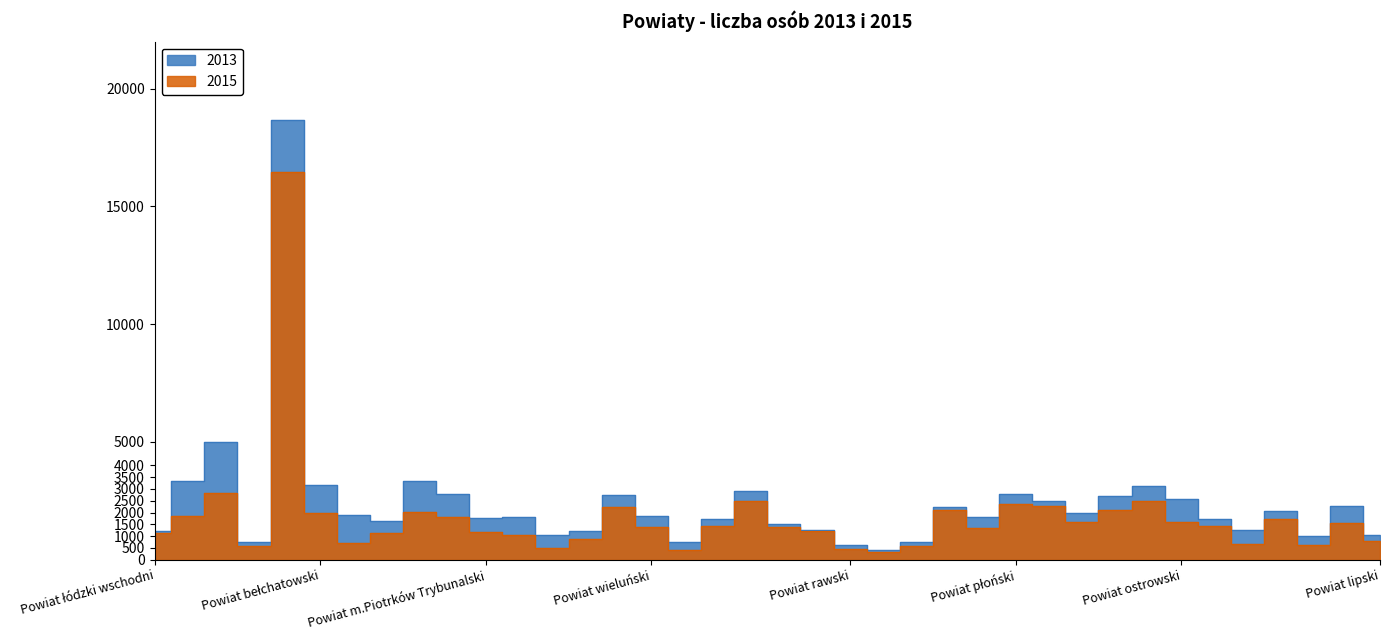

True or false: 2013 has a value of 25339 at Powiat m.Łódź.

False